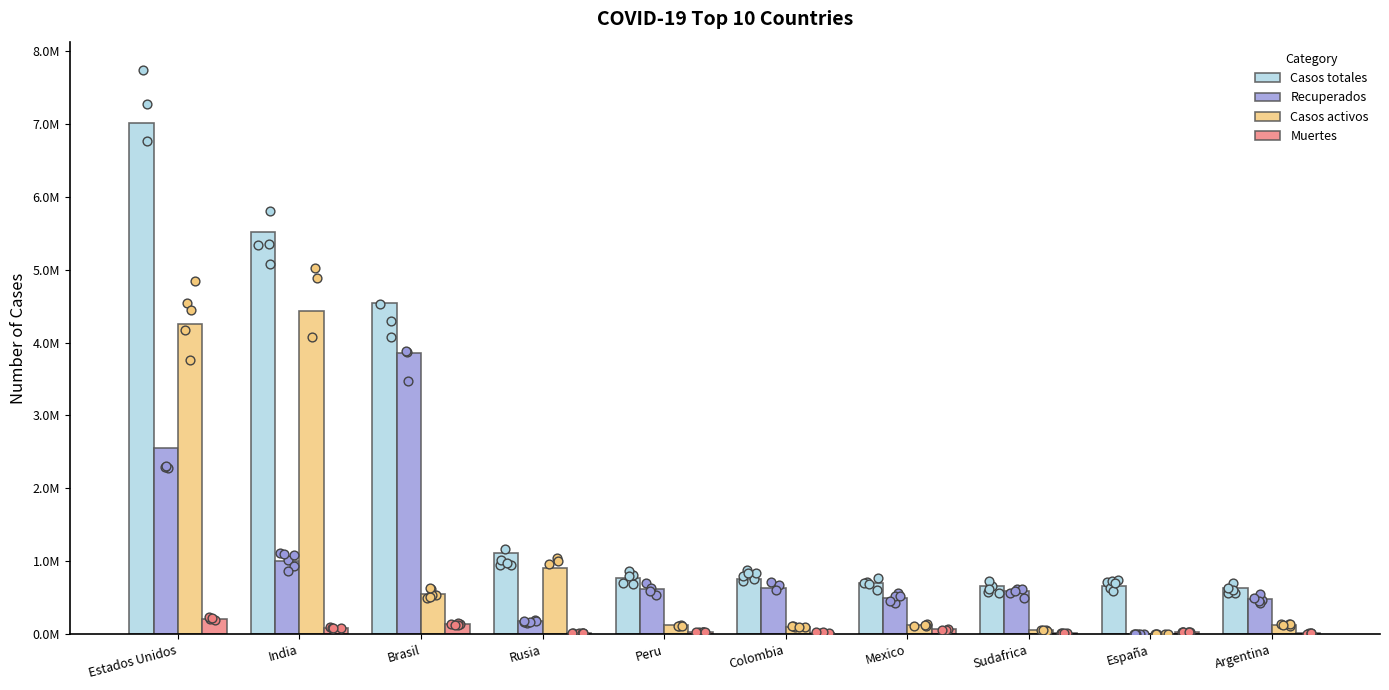

Is the value of Muertes at Colombia greater than the value of Casos activos at Brasil?

No